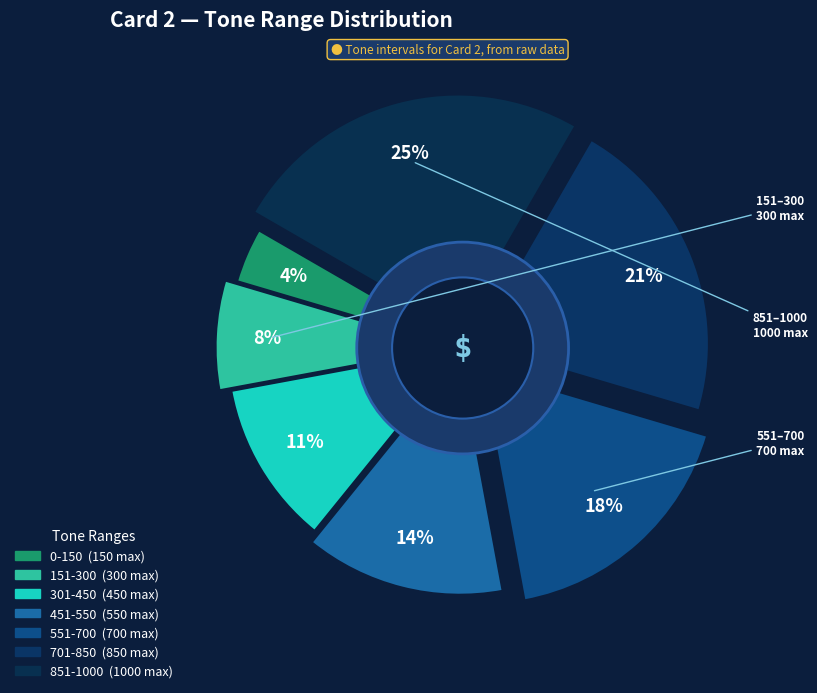

Is it true that 701-850 is 7% of the pie?

False